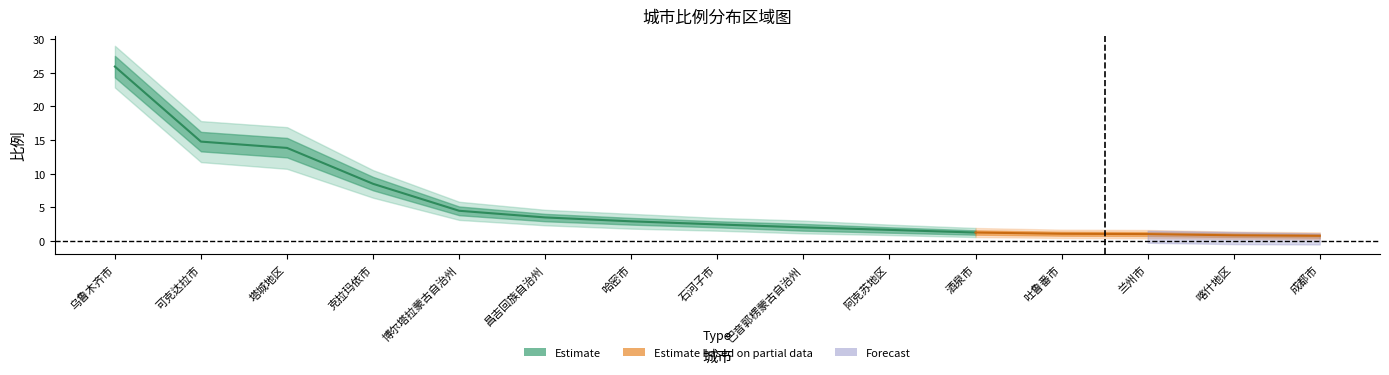

Which category has the lowest value in the 比例_lower2 series?

成都市